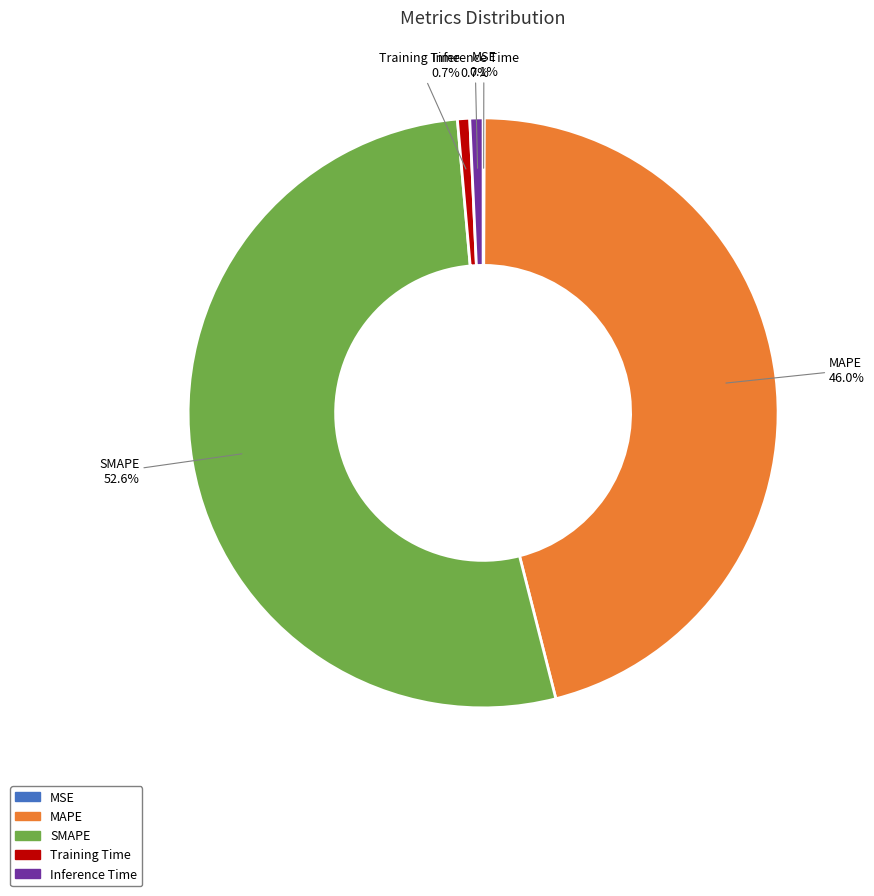

To the nearest percent, what percentage of the pie is MAPE?

46%